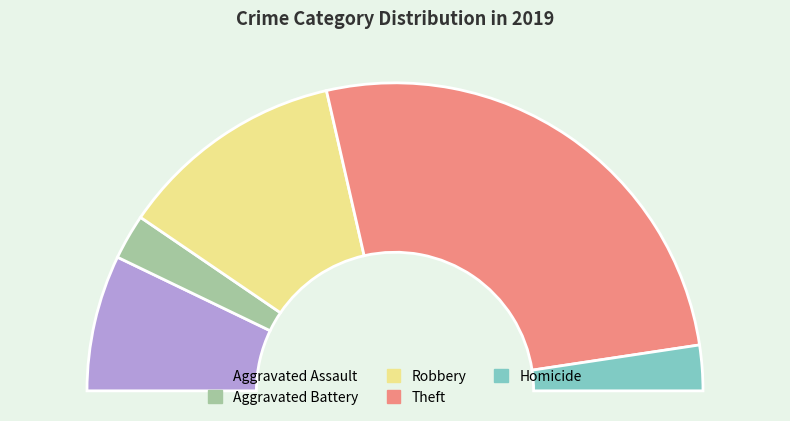

The Aggravated Battery slice represents 12% of the pie. True or false?

False